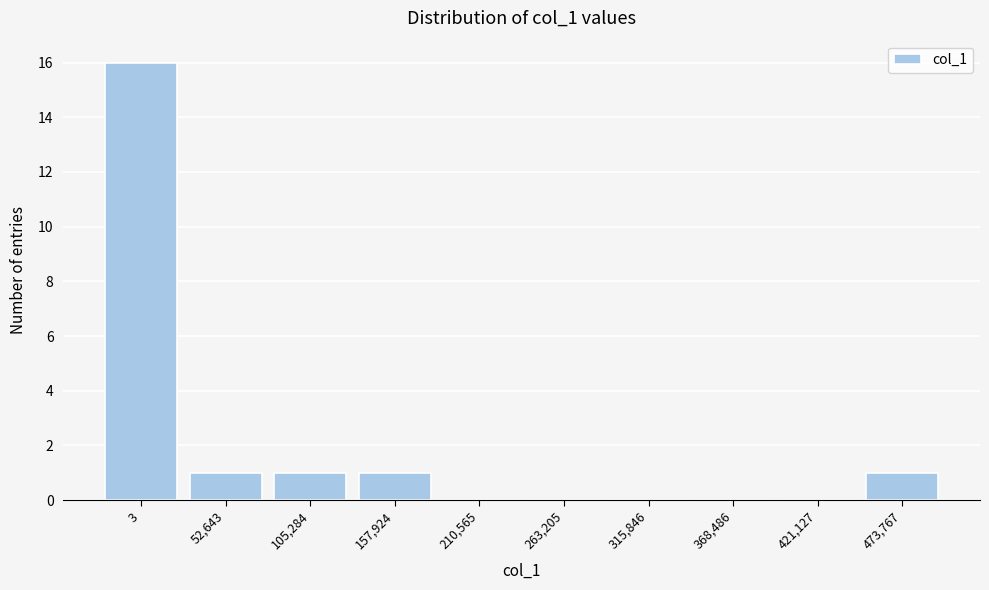

Reading left to right, transcribe all the data shown in this chart.

3=16	52,643=1	105,284=1	157,924=1	210,565=0	263,205=0	315,846=0	368,486=0	421,127=0	473,767=1